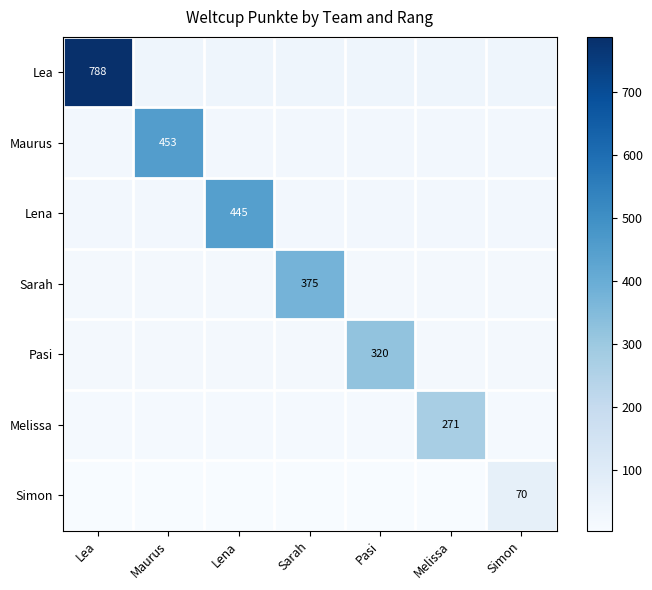

List the series in order of their peak value, highest first.

Lea, Maurus, Lena, Sarah, Pasi, Melissa, Simon